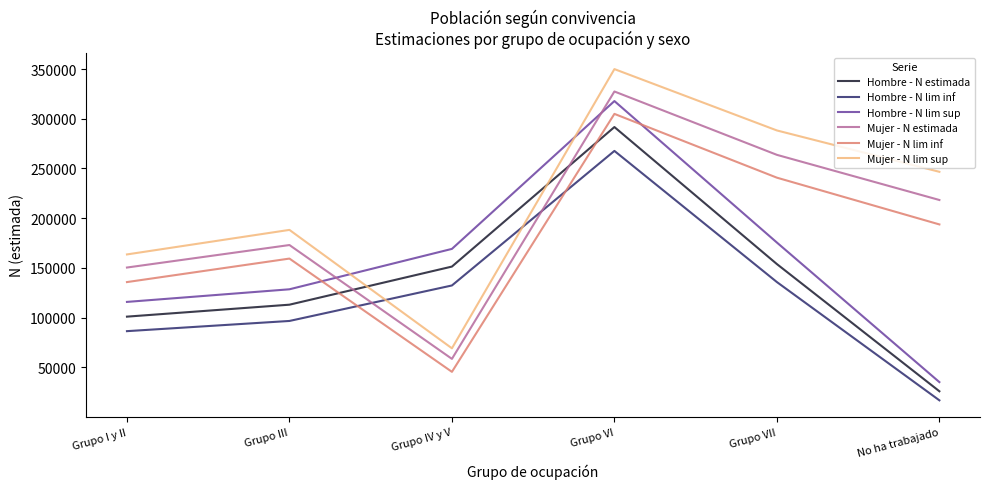

What is the difference between the highest and lowest values at No ha trabajado?

229703